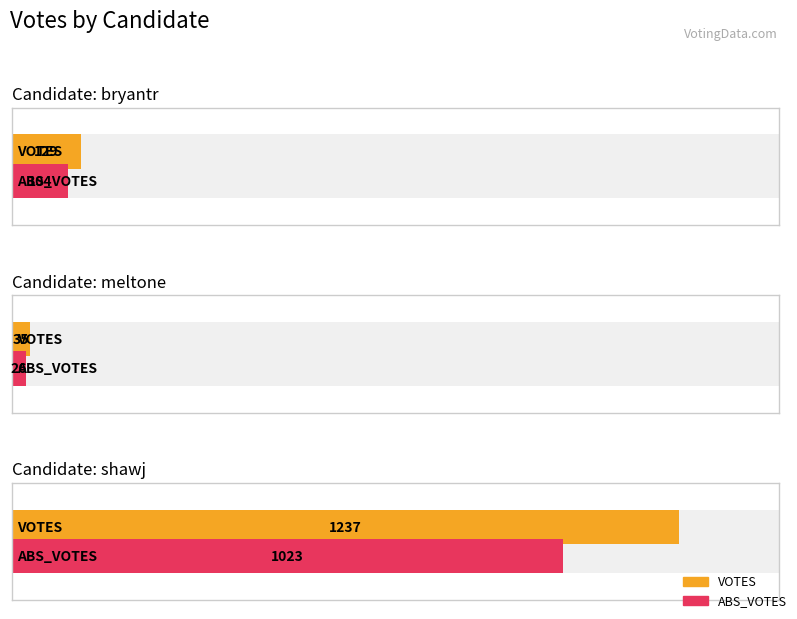

At which label is ABS_VOTES closest to 524?

bryantr